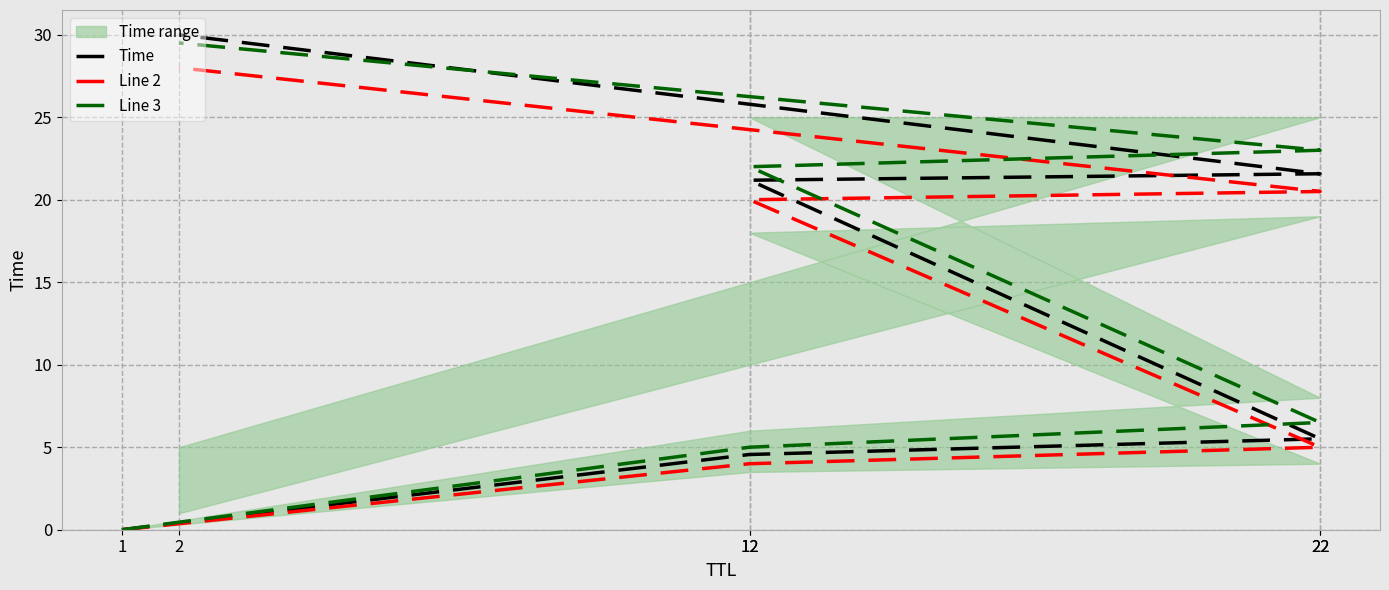

Reading right to left, list all the values displayed in this chart.

Time: 2=30.0	22=21.6	12=21.2	22=5.5	12=4.6	1=0.0
Line 2: 2=28.0	22=20.5	12=20.0	22=5.0	12=4.0	1=0.0
Line 3: 2=29.5	22=23.0	12=22.0	22=6.5	12=5.0	1=0.0